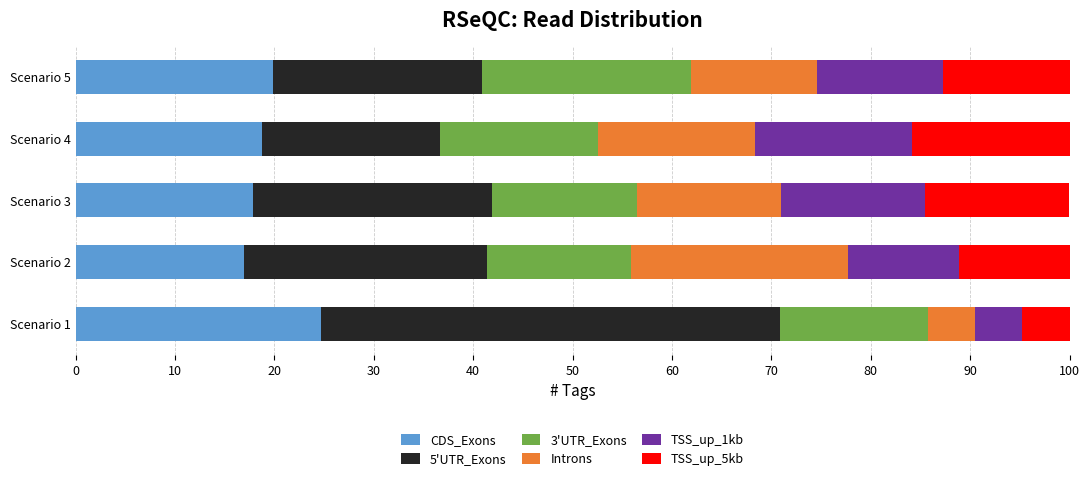

What is the minimum value for CDS_Exons?

16.9